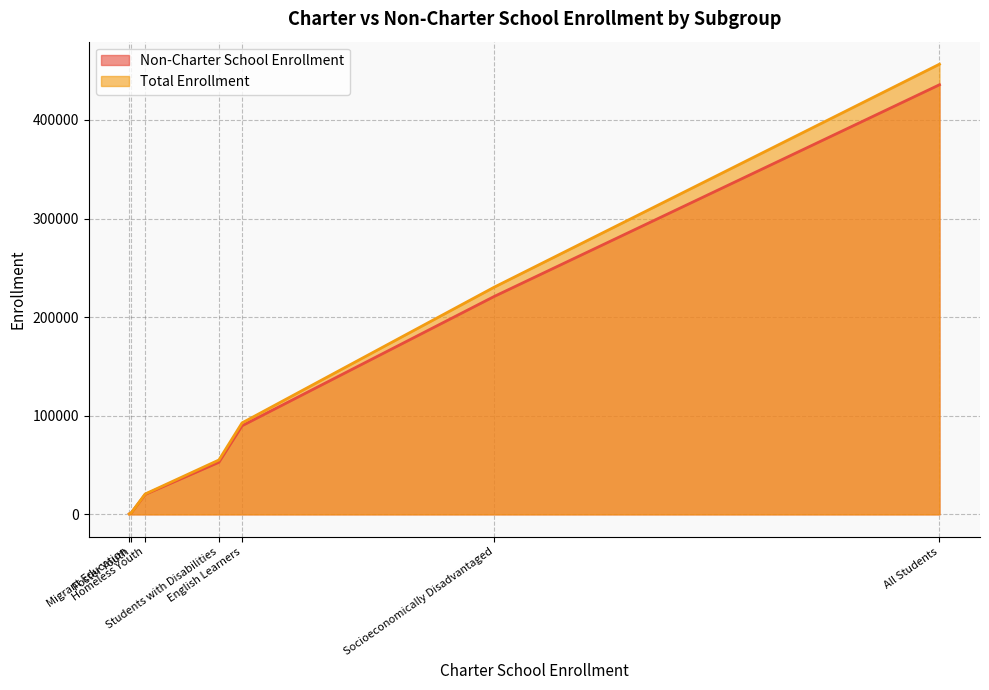

What is the spread (max minus min) of values at Homeless Youth?

412